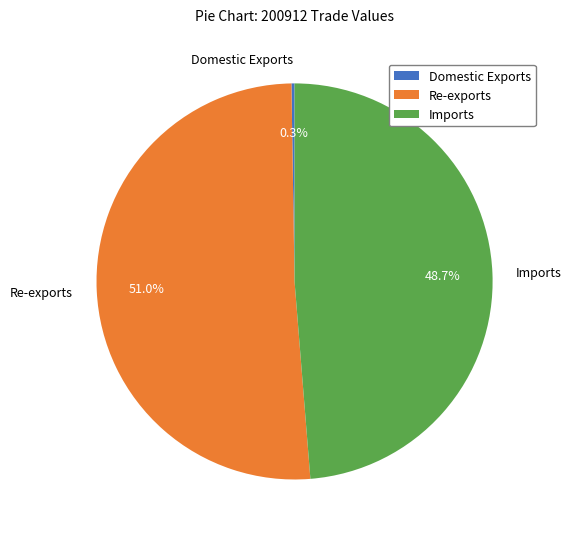

Which has a higher value, Imports or Re-exports?

Re-exports